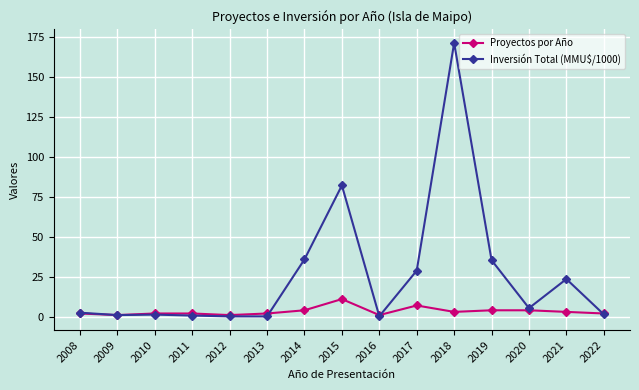

What is the value of the Proyectos por Año point at the 3rd from the left?

2.0